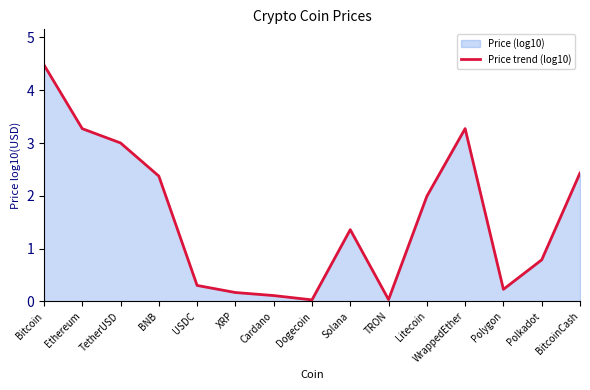

What is the value of the 7th point from the left?

0.1